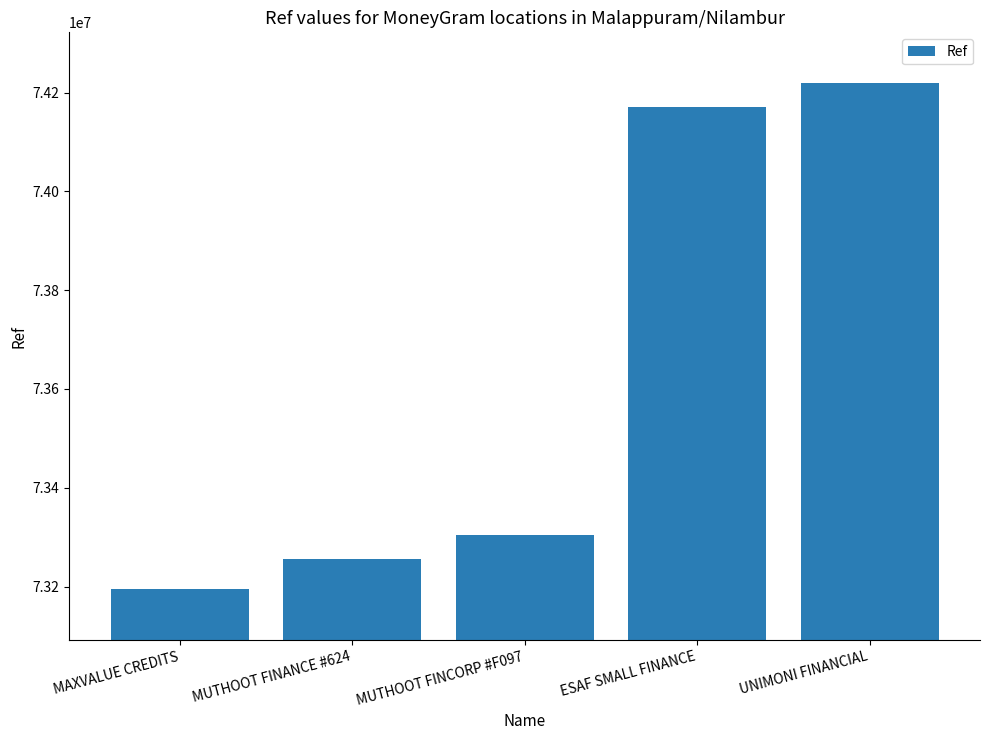

Are the bars grouped side by side (vs. stacked)?

No